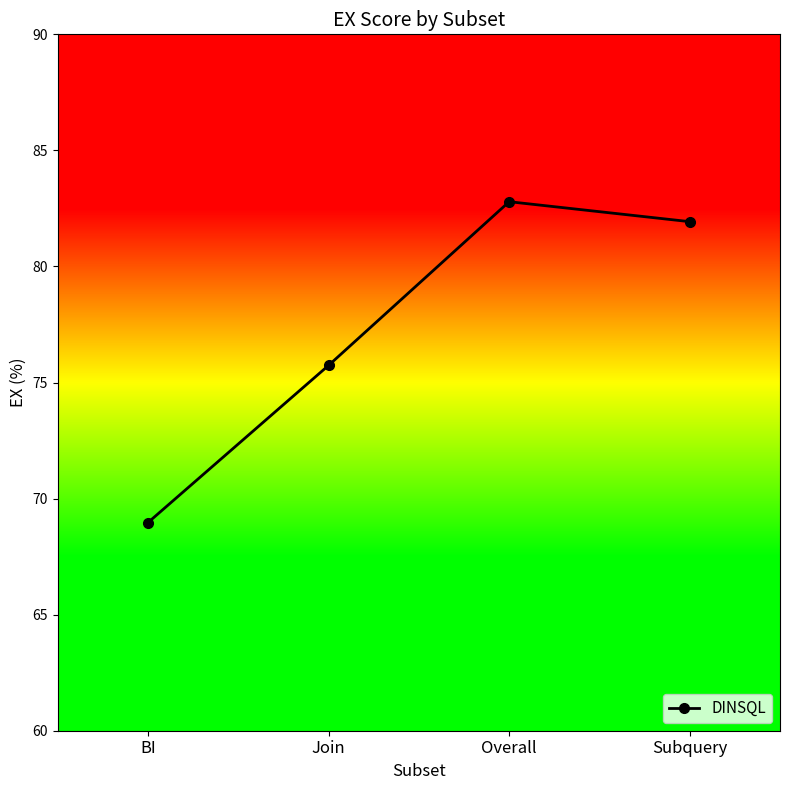

Reading left to right, transcribe all the data shown in this chart.

BI=69.0	Join=75.7	Overall=82.8	Subquery=81.9